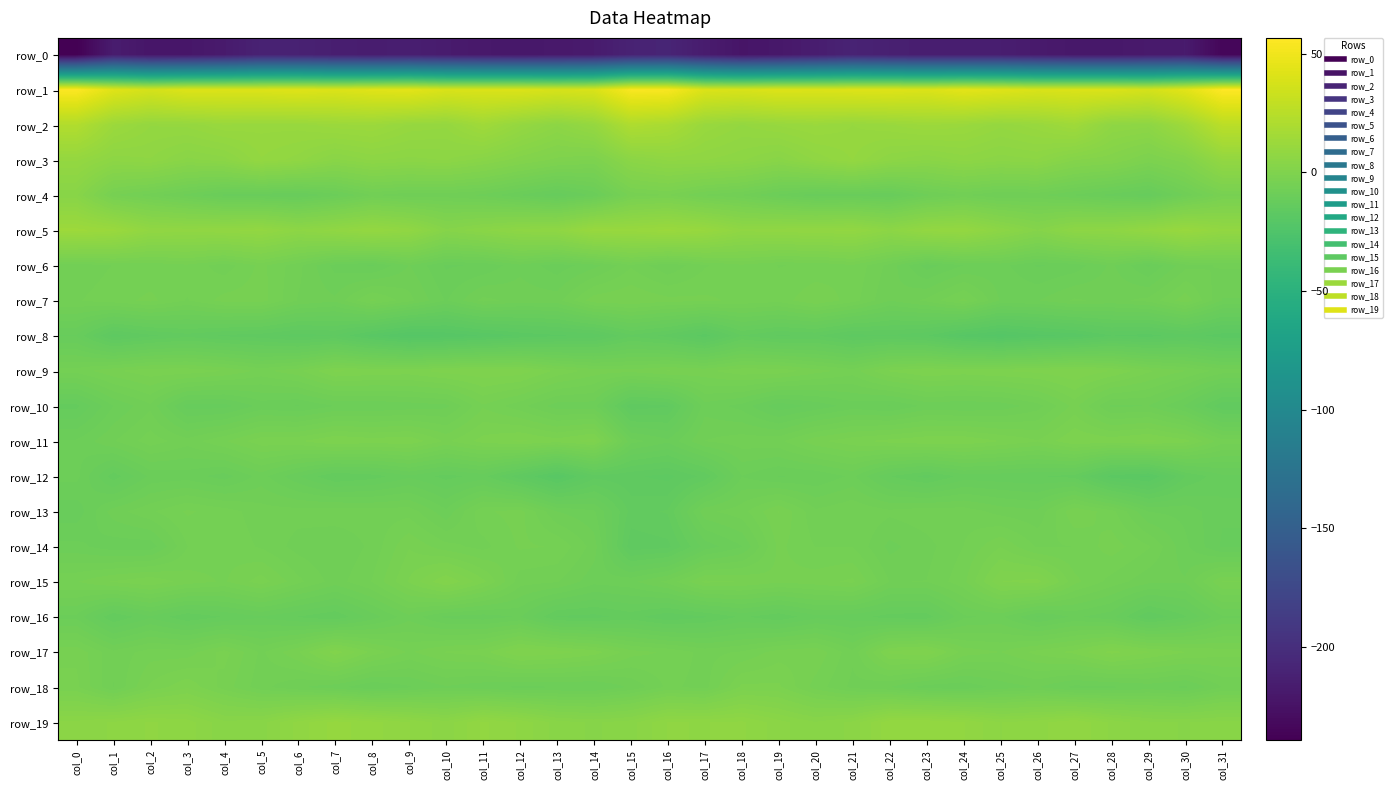

The value of row_11 at col_20 is -1.1. True or false?

False